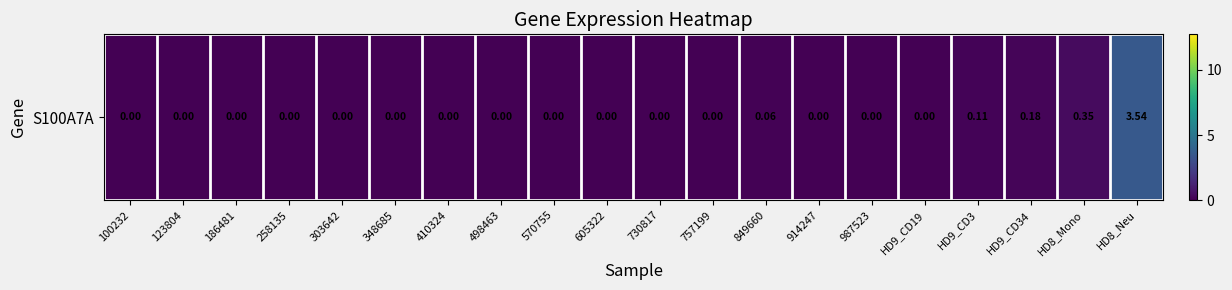

What is the sum of all values?

4.2